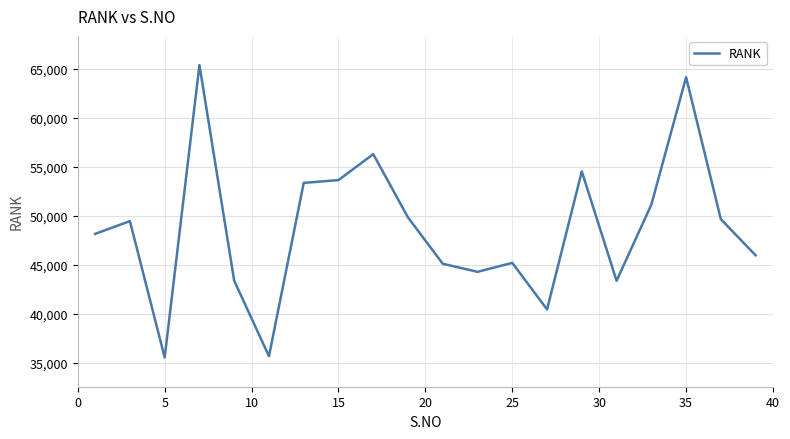

What is the smallest value displayed?

35564